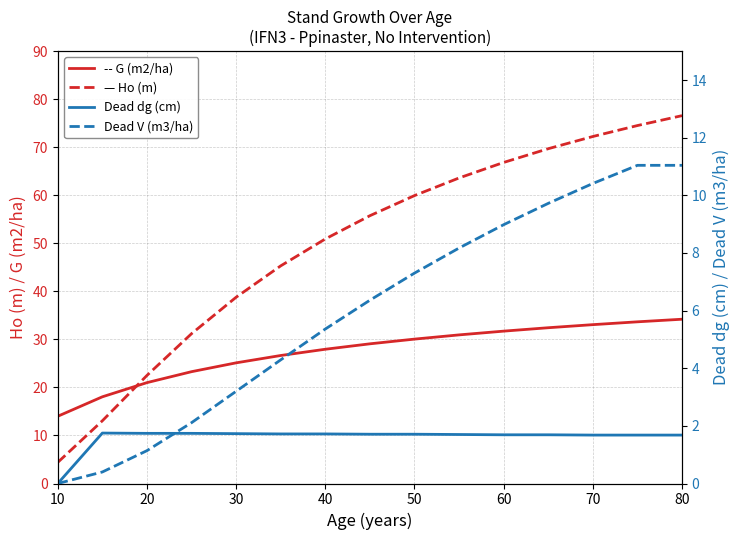

What is the average value of the Dead dg (cm) series?

1.6